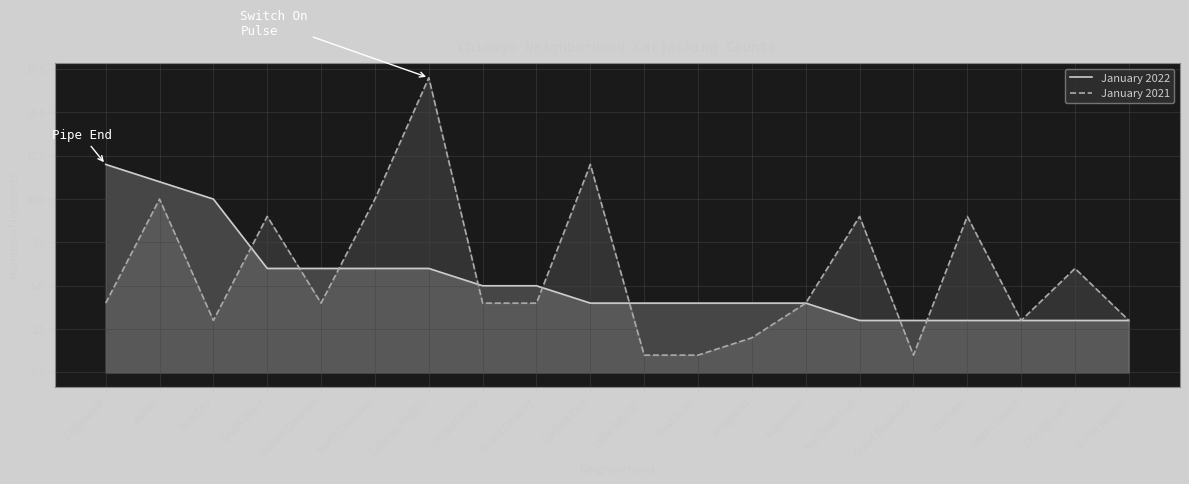

Reading right to left, list all the values displayed in this chart.

January 2022: Archer Heights=3	Chicago Lawn=3	Logan Square=3	Chatham=3	Grand Boulevard=3	Humboldt Park=3	Edgewater=4	Bridgeport=4	West Town=4	Little Italy UIC=4	Garfield Park=4	Grand Crossing=5	United Center=5	Calumet Heights=6	North Lawndale=6	Auburn Gresham=6	South Shore=6	New City=10	Austin=11	Englewood=12
January 2021: Archer Heights=3	Chicago Lawn=6	Logan Square=3	Chatham=9	Grand Boulevard=1	Humboldt Park=9	Edgewater=4	Bridgeport=2	West Town=1	Little Italy UIC=1	Garfield Park=12	Grand Crossing=4	United Center=4	Calumet Heights=17	North Lawndale=10	Auburn Gresham=4	South Shore=9	New City=3	Austin=10	Englewood=4